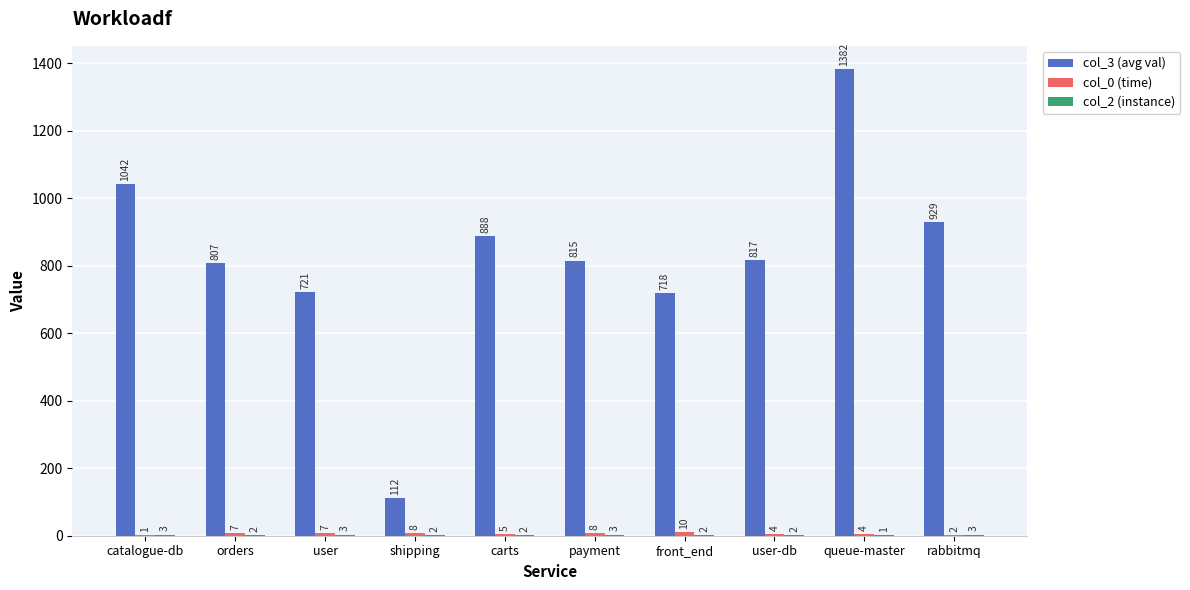

What is the sum of the col_3 (avg val) values at queue-master and orders?

2189